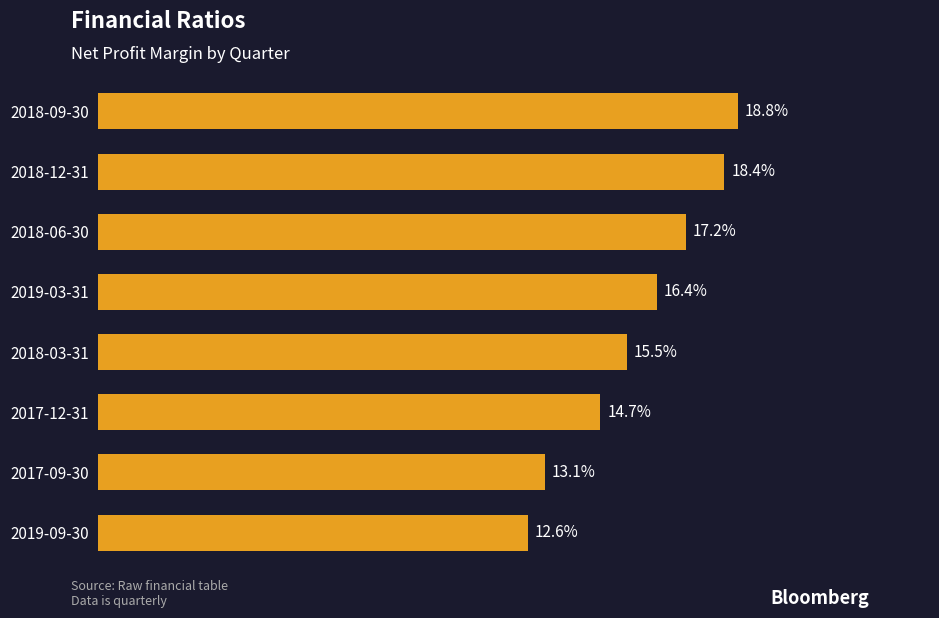

Are the bars horizontal?

Yes